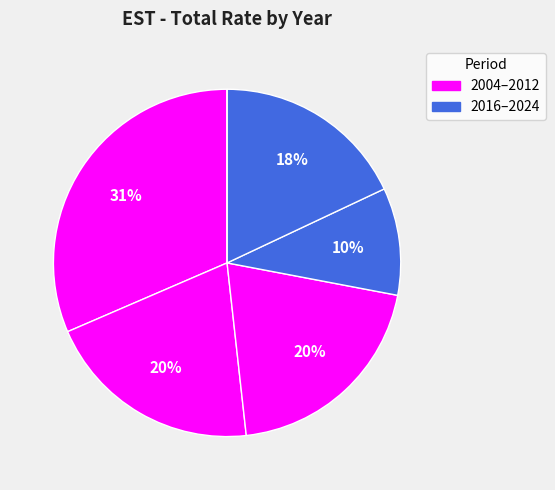

Count the number of slices in the pie.

6